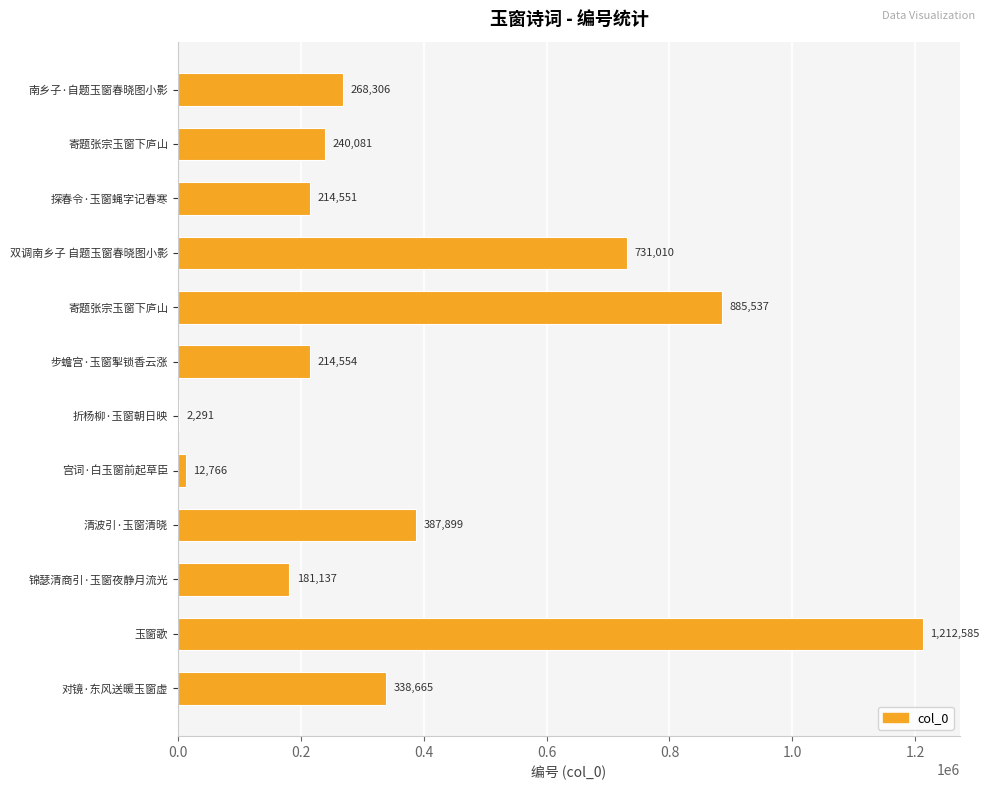

Are the bars horizontal?

Yes